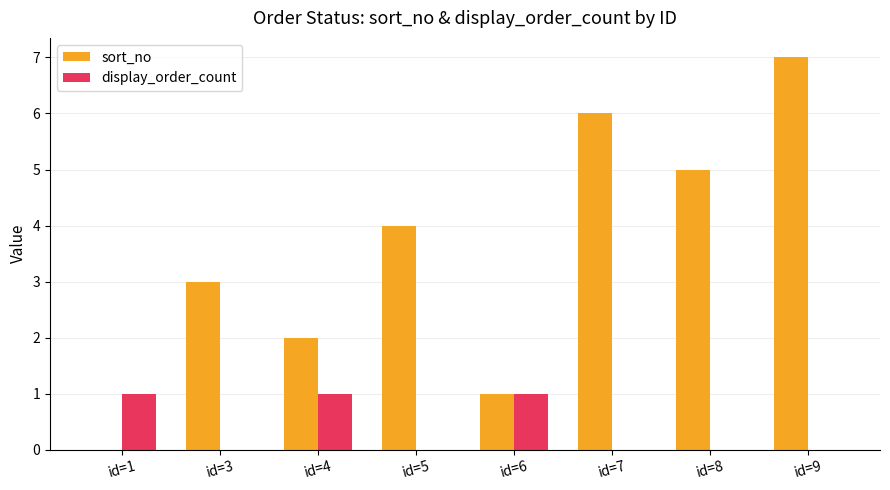

Count the sort_no values in the range 2 to 6.

5